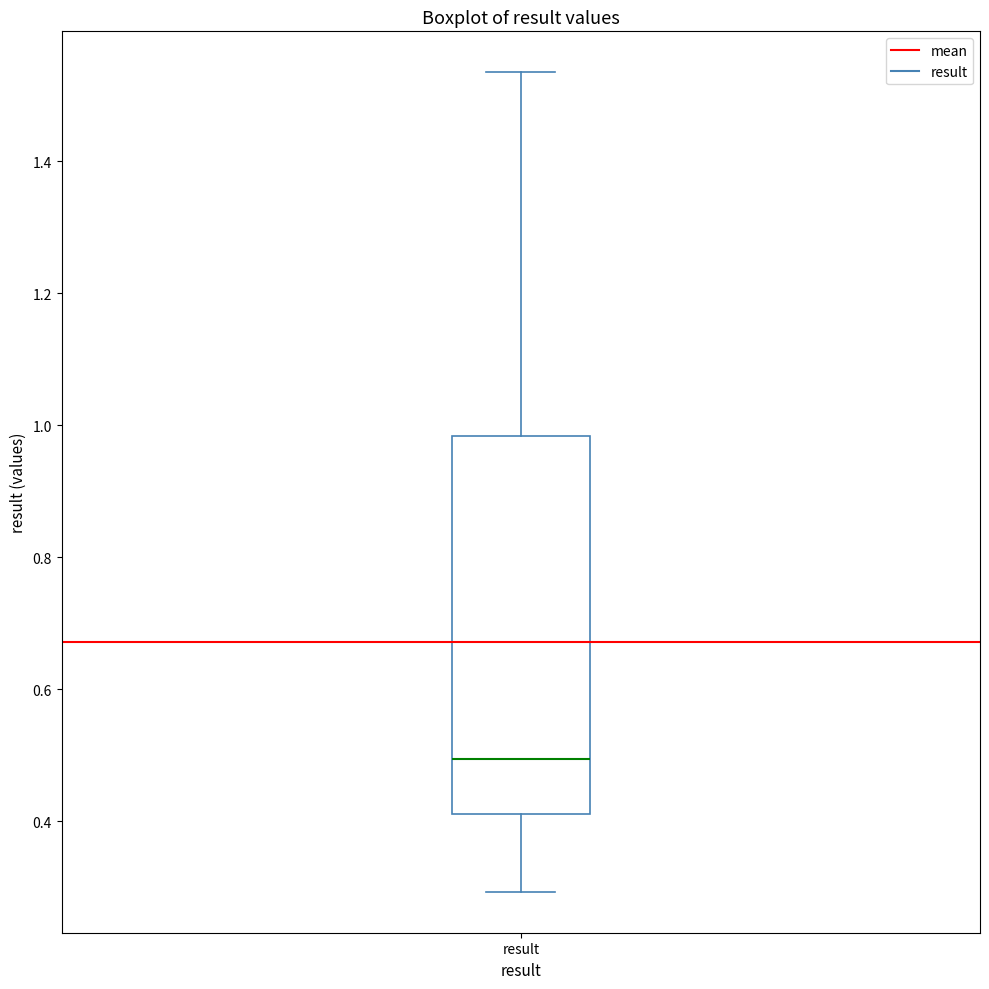

Read this box plot against the y-axis: the position of the median line, the range covered by the box, and the ends of both whiskers. The values are not printed on the chart, so give them approximately, as read against the axis.

median 0.50, box 0.42 to 0.98, whiskers 0.30 to 1.54